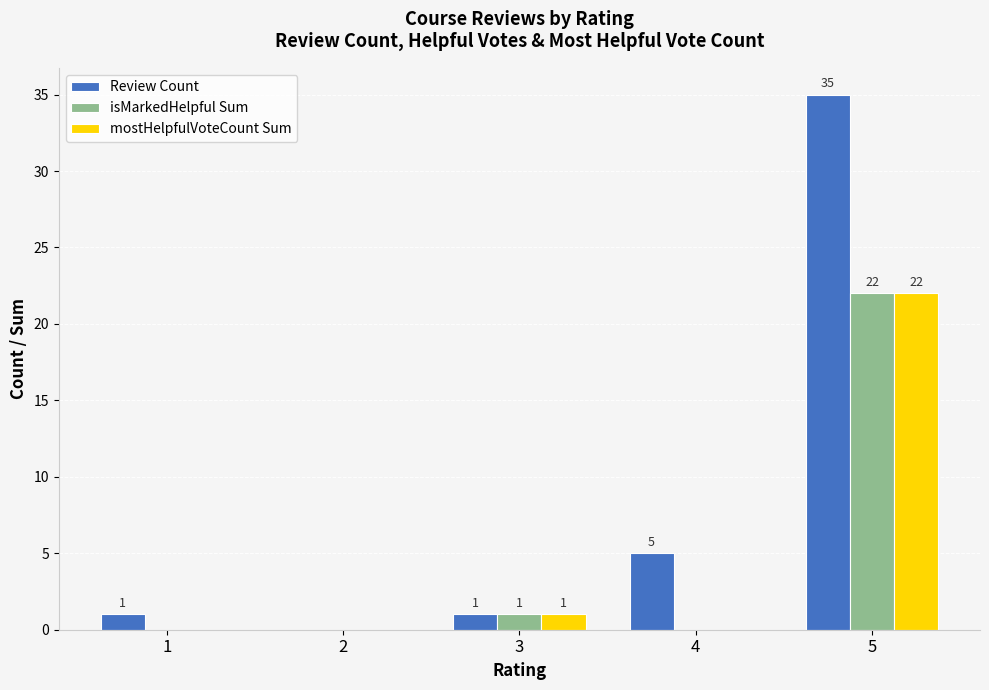

How many values in the mostHelpfulVoteCount Sum series exceed 0?

2